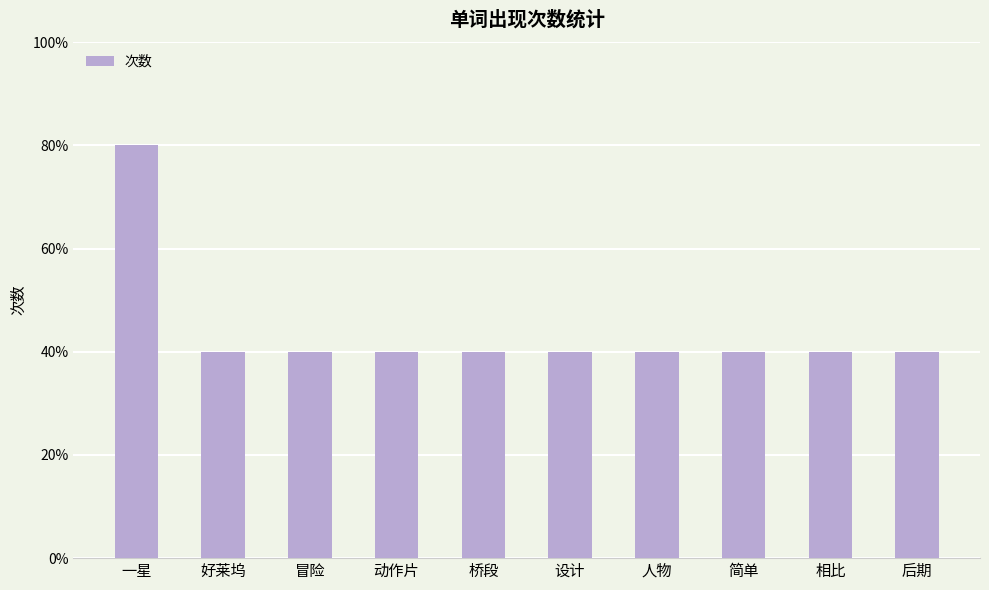

At which label is the value closest to 1?

好莱坞